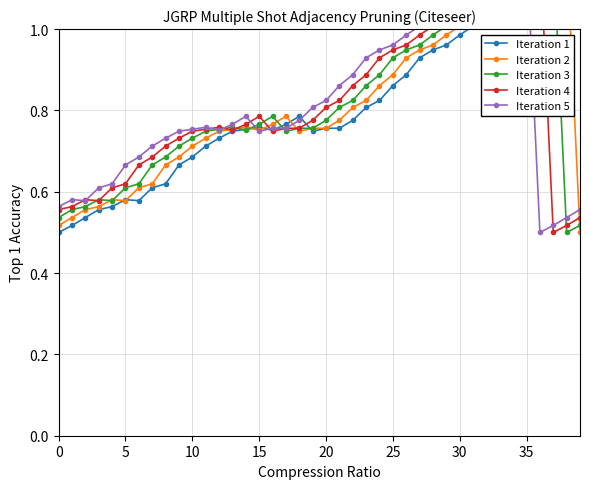

Rank the series by their maximum value, from lowest to highest.

Iteration 1, Iteration 2, Iteration 3, Iteration 4, Iteration 5